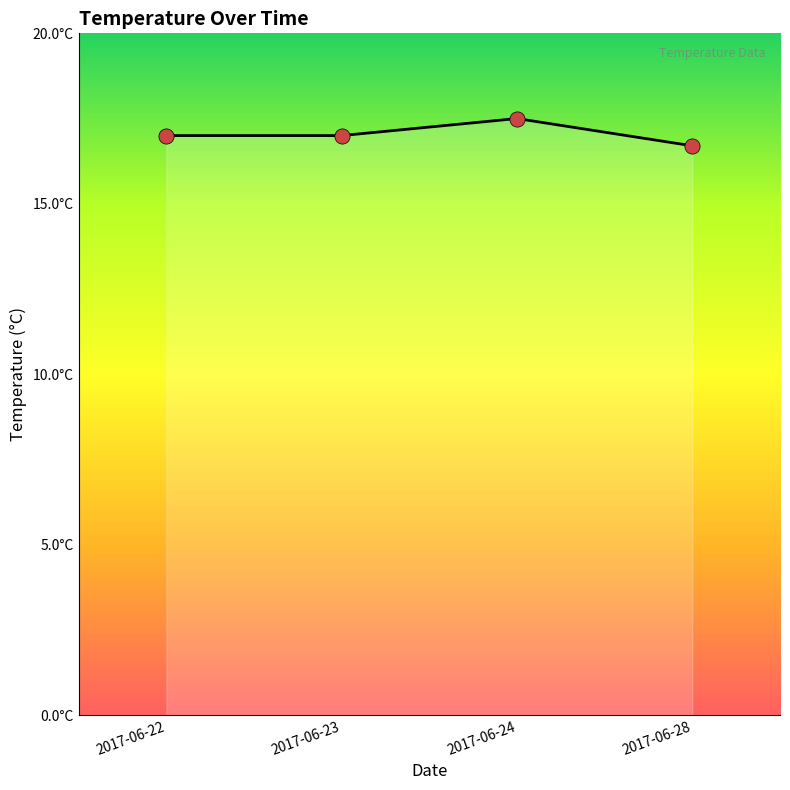

What is the change in value from 2017-06-22 to 2017-06-24?

+0.5